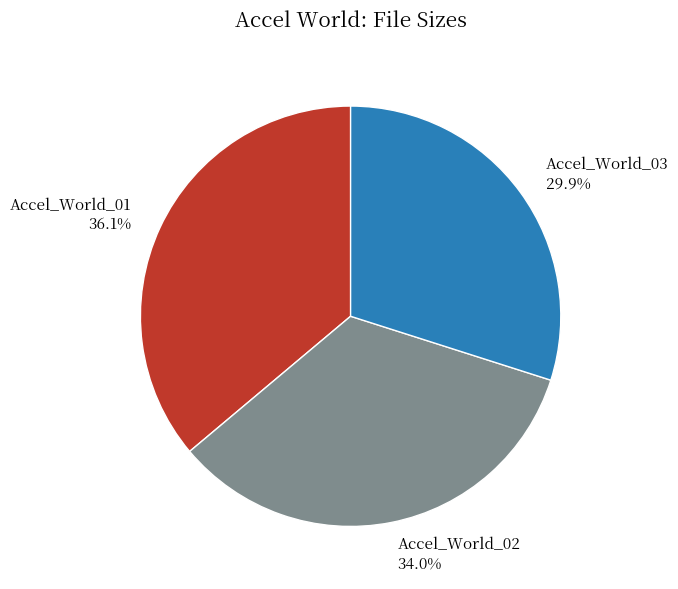

How many segments does this pie chart have?

3